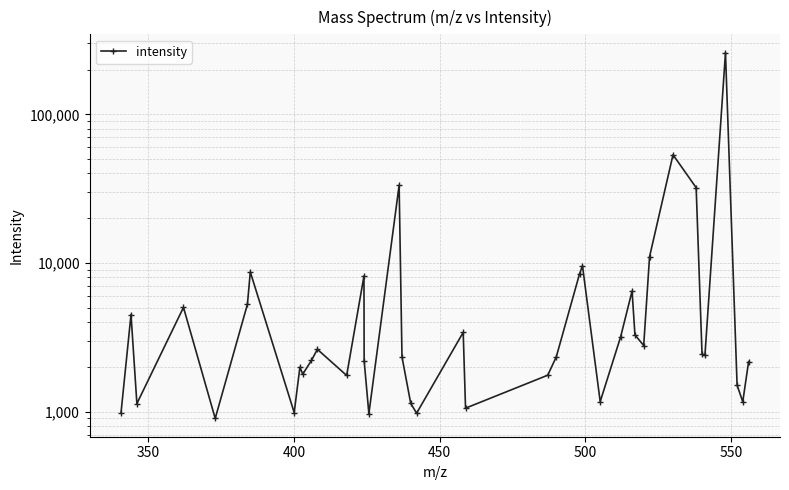

True or false: there are more than 0 points higher than both neighbors.

True